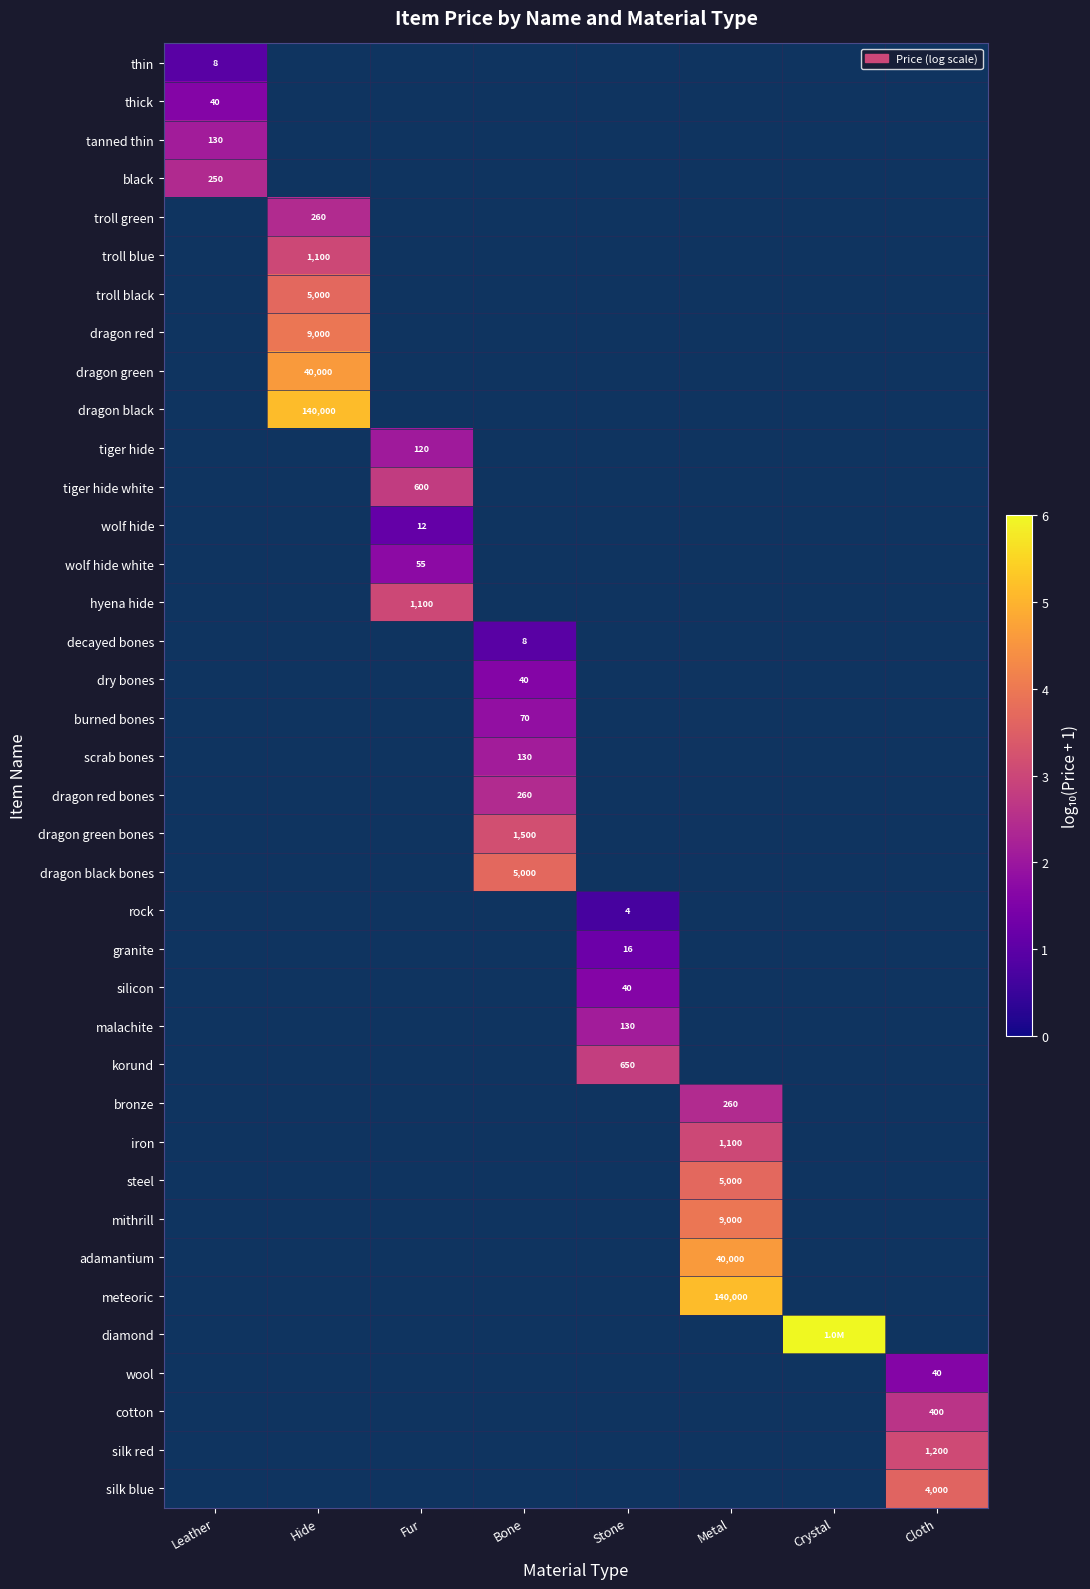

Is the value of troll green at Crystal greater than the value of dragon red at Crystal?

No